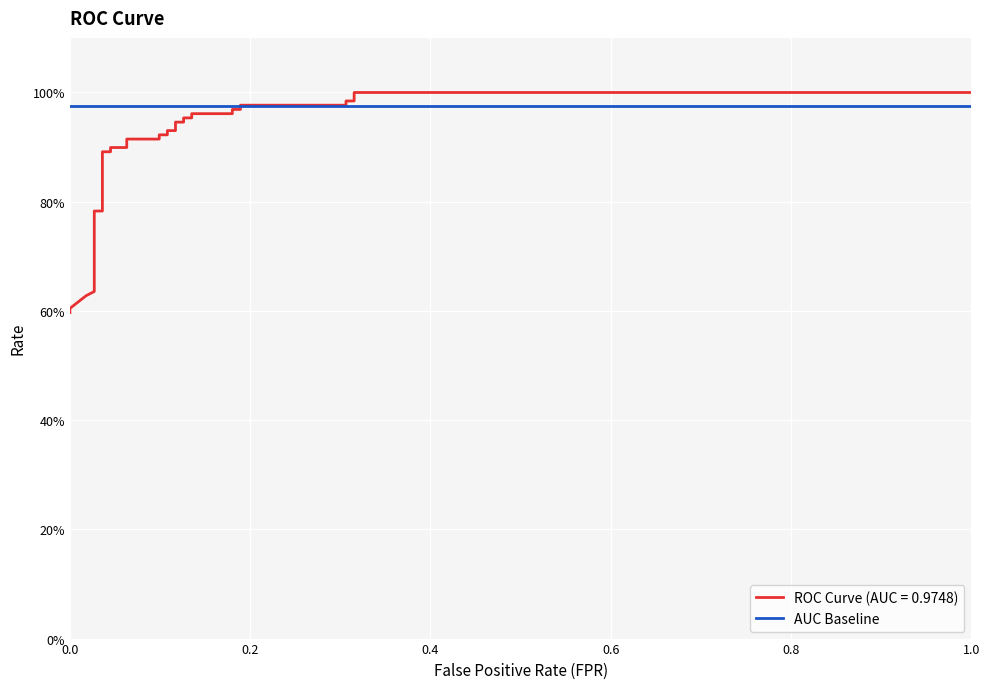

What is the difference between the maximum and second lowest values?

0.4